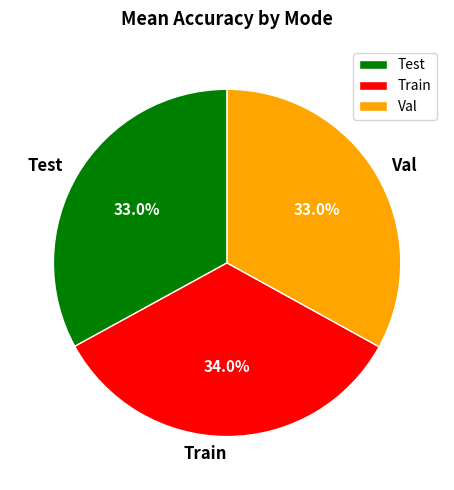

Combined, do Train and Val account for over 50%?

Yes